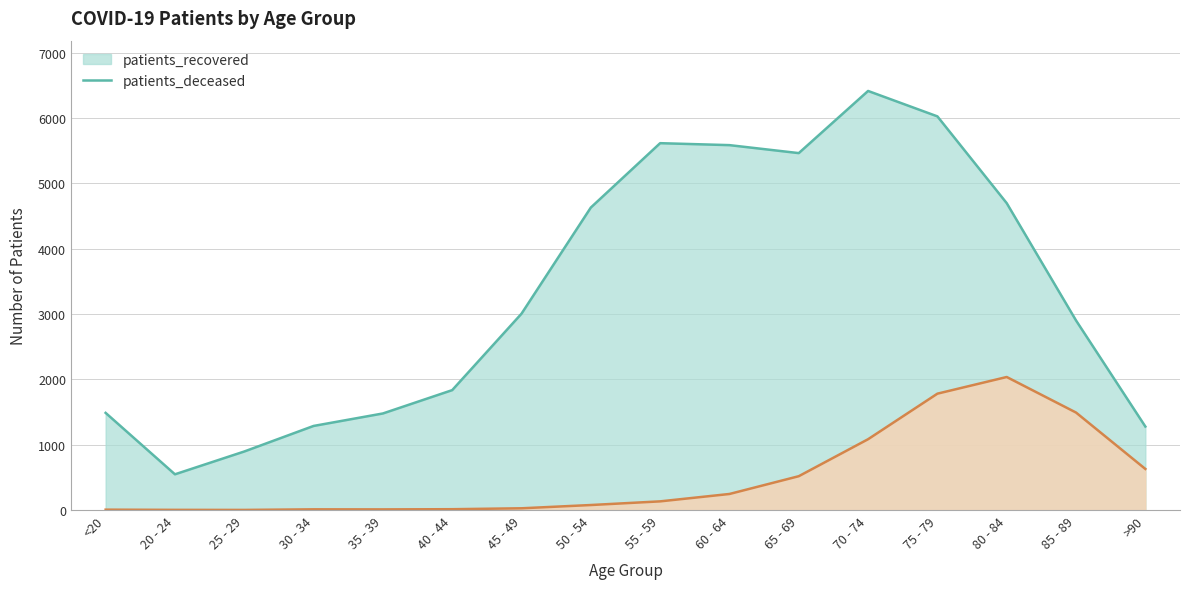

How many categories are shown in the chart?

16